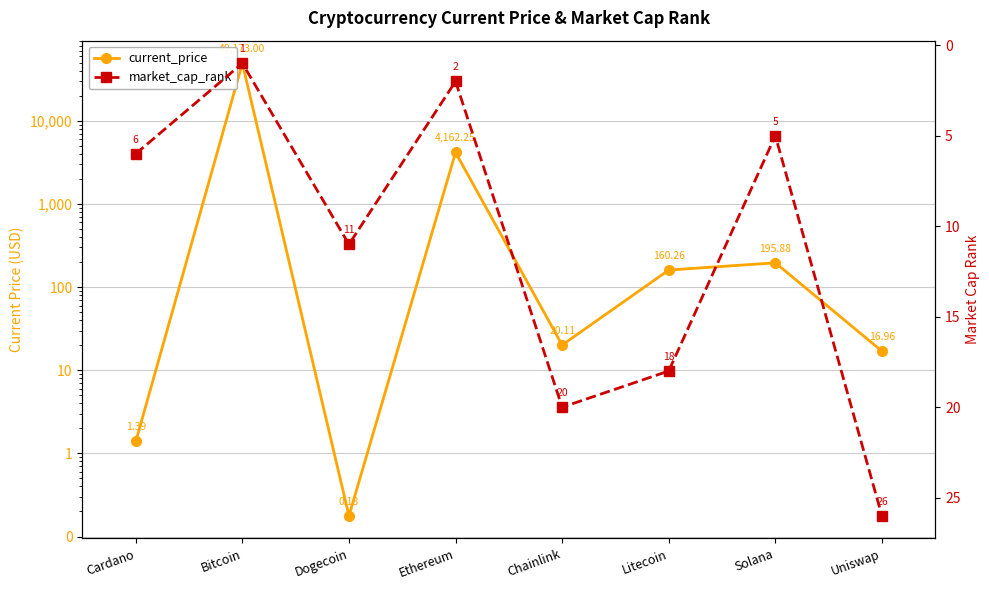

What is the label of the 6th point from the right?

Dogecoin